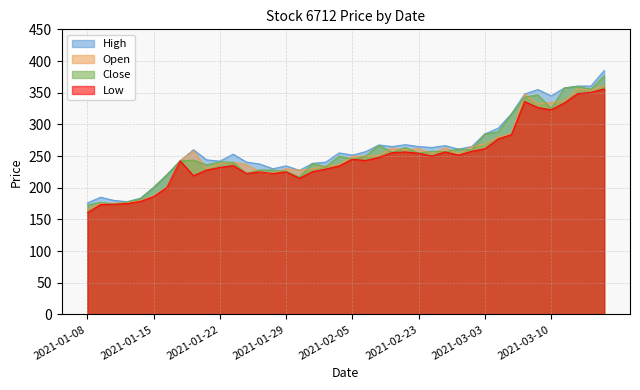

At how many categories does at least one series exceed 161?

40